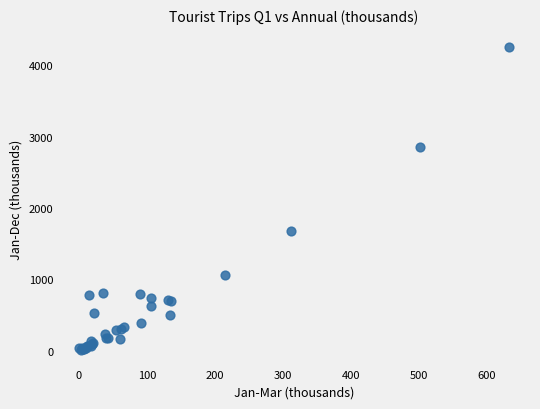

What Y value in the scatter plot is closest to 2130?

1676.2